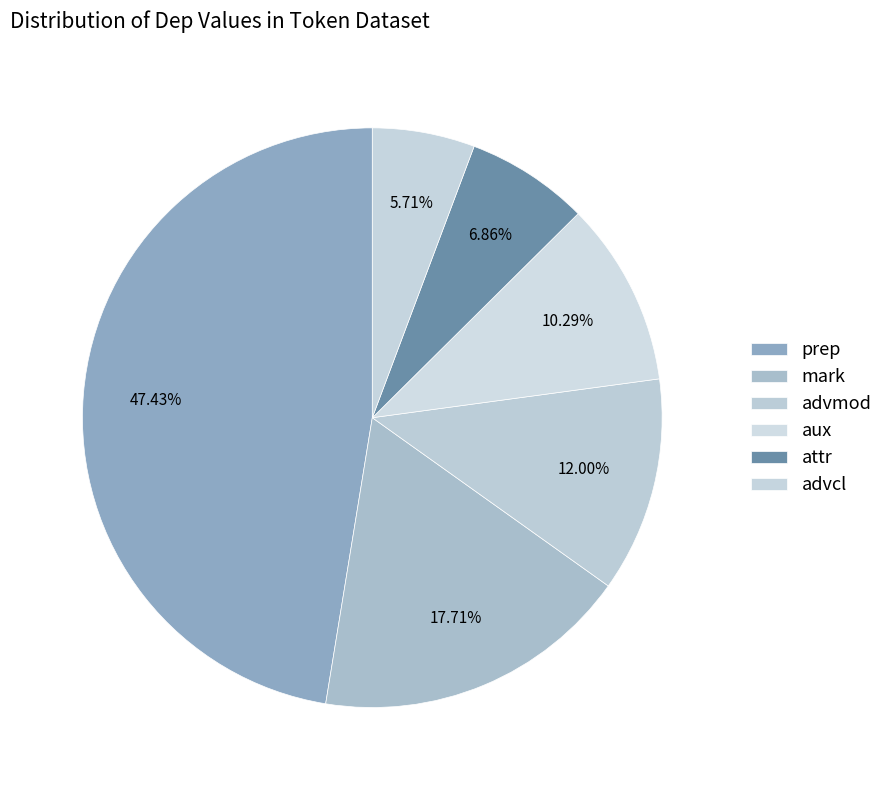

What percentage is the advcl slice, to the nearest percent?

6%